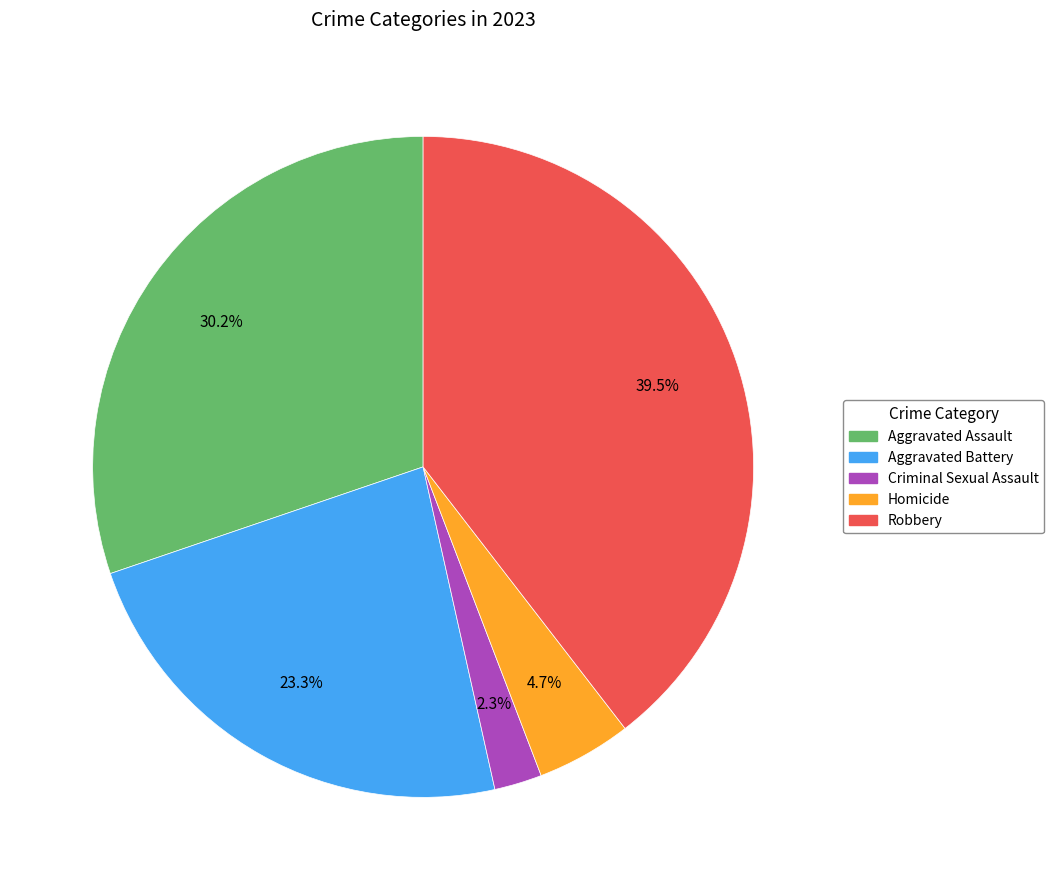

Which category has the biggest portion of the pie?

Robbery